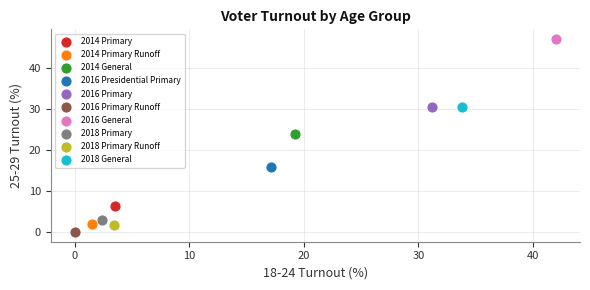

What are all the series names shown in the legend?

2014 Primary, 2014 Primary Runoff, 2014 General, 2016 Presidential Primary, 2016 Primary, 2016 Primary Runoff, 2016 General, 2018 Primary, 2018 Primary Runoff, 2018 General